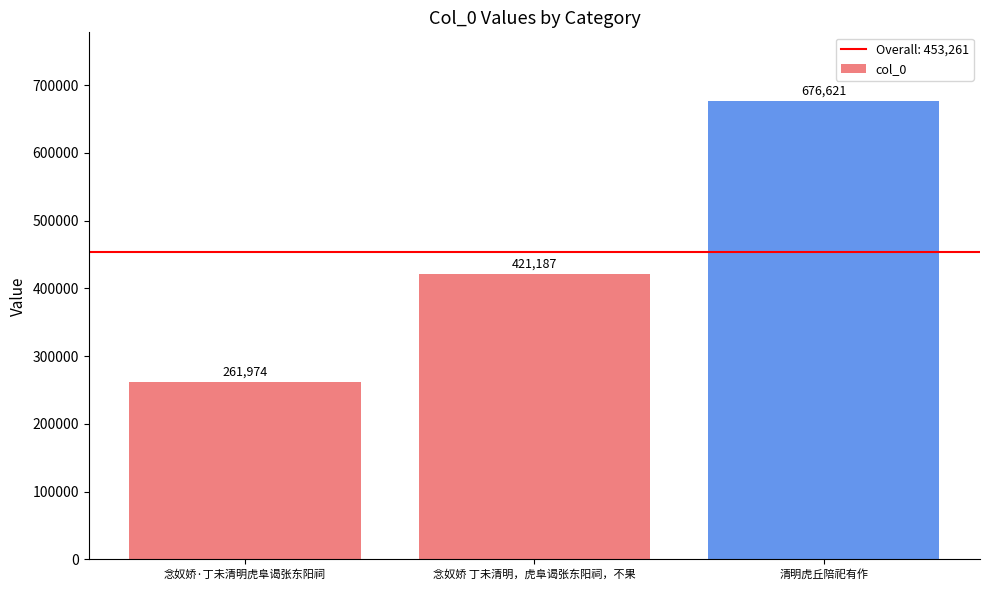

What is the value of the 3rd bar from the left?

676621